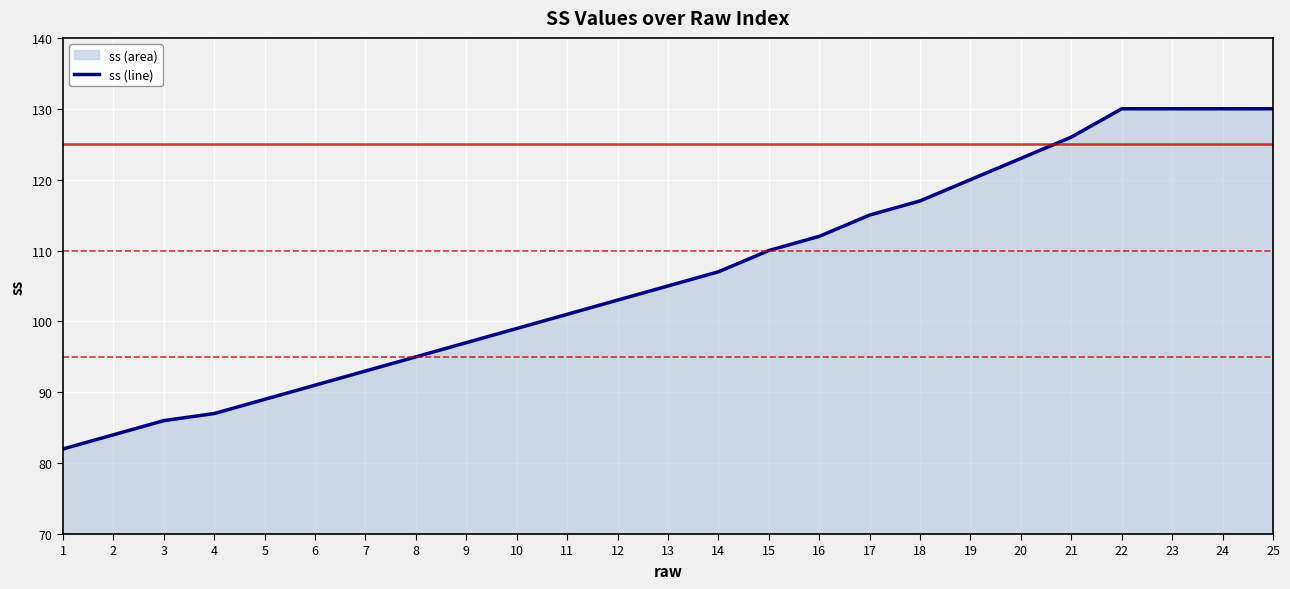

Reading right to left, transcribe all the data shown in this chart.

130	130	130	130	126	123	120	117	115	112	110	107	105	103	101	99	97	95	93	91	89	87	86	84	82